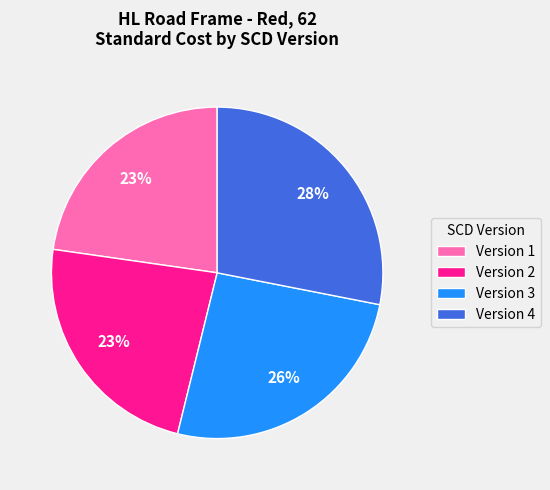

Which has a higher value, Version 3 or Version 2?

Version 3